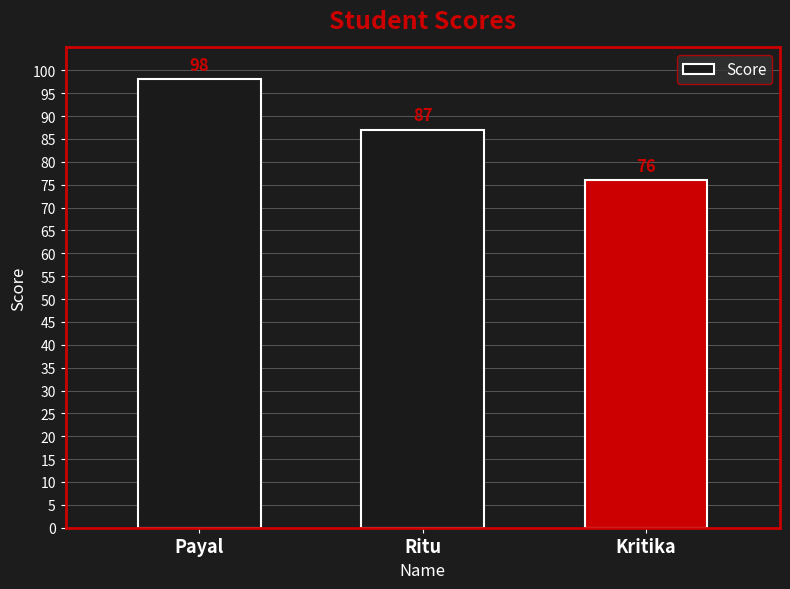

List the labels in order of value, smallest first.

Kritika, Ritu, Payal